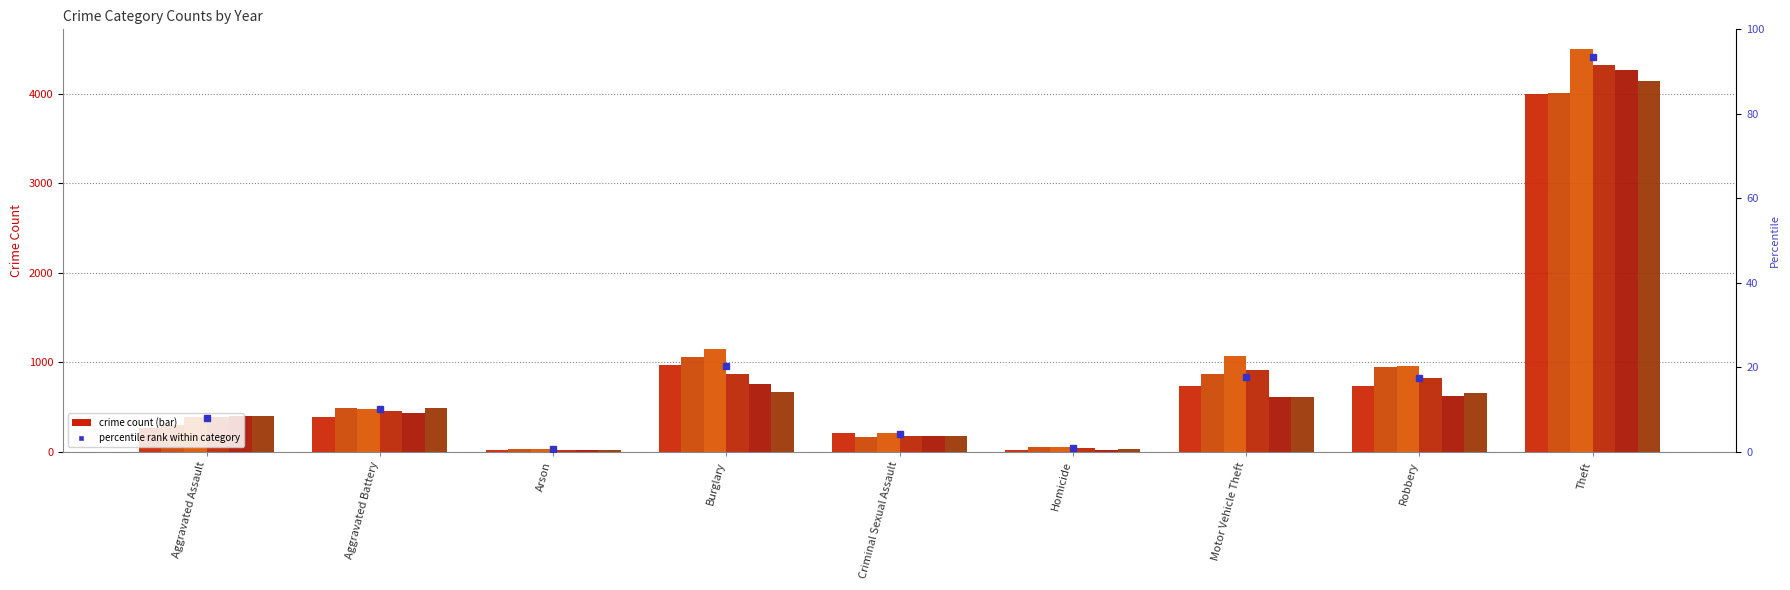

Where is 2018 nearest to the value 2170?

Motor Vehicle Theft